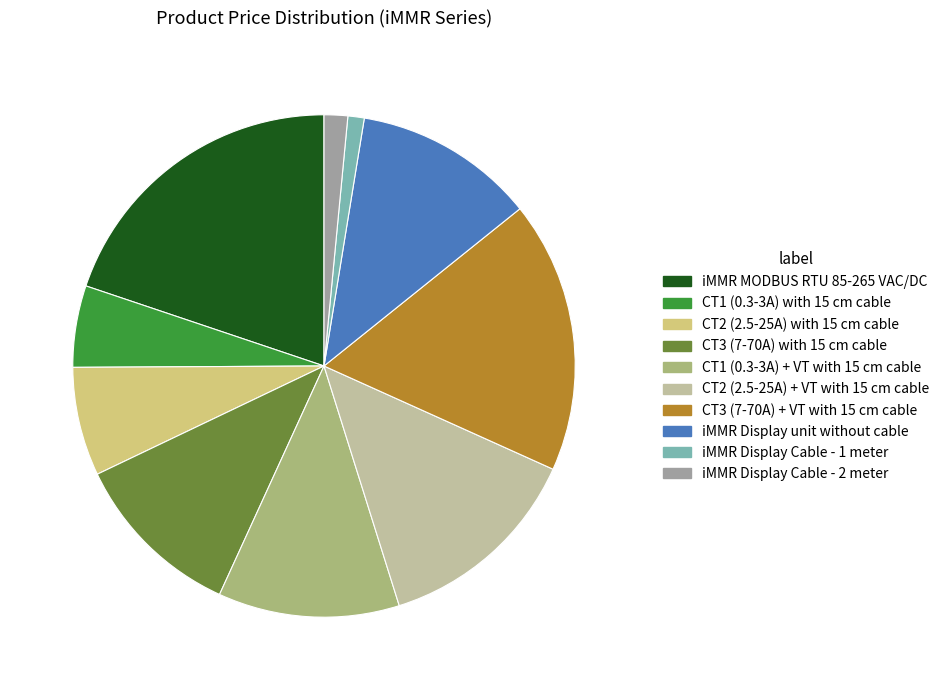

True or false: iMMR Display Cable - 2 meter accounts for 7% of the total.

False